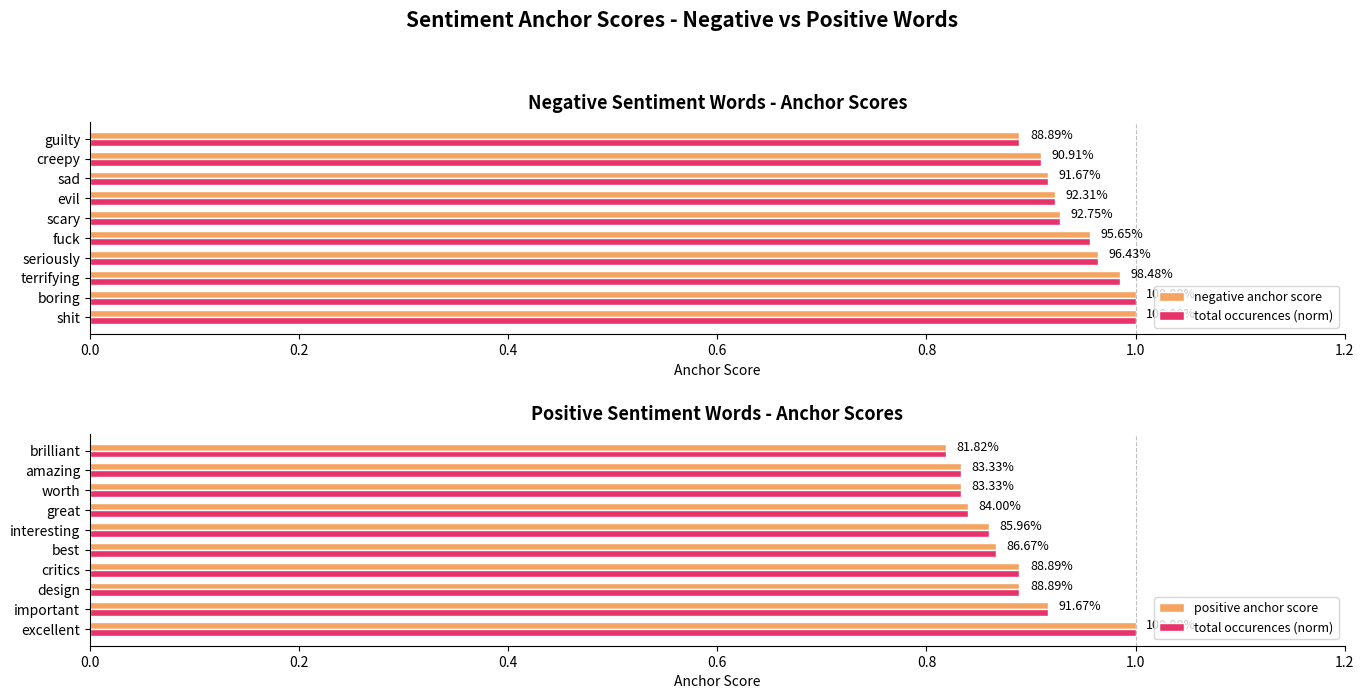

How many data points does each series have?

10